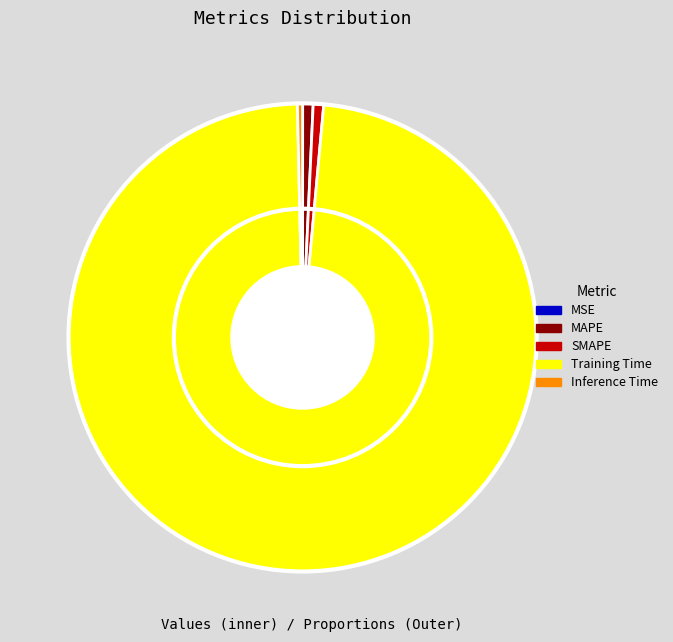

What percentage is the SMAPE slice, to the nearest percent?

1%